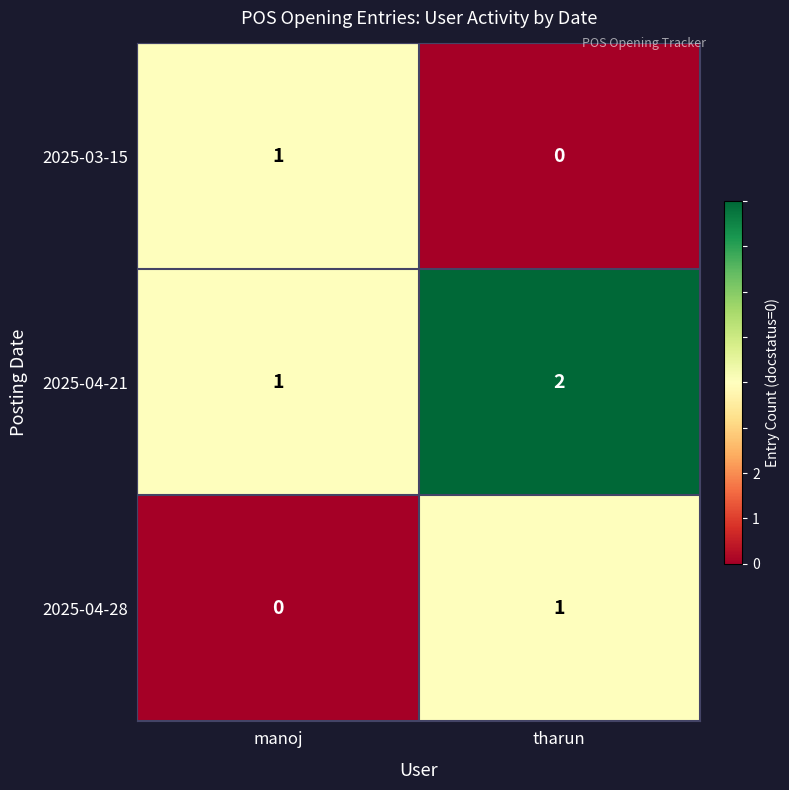

True or false: 2025-04-21 has a value of 1 at manoj.

True